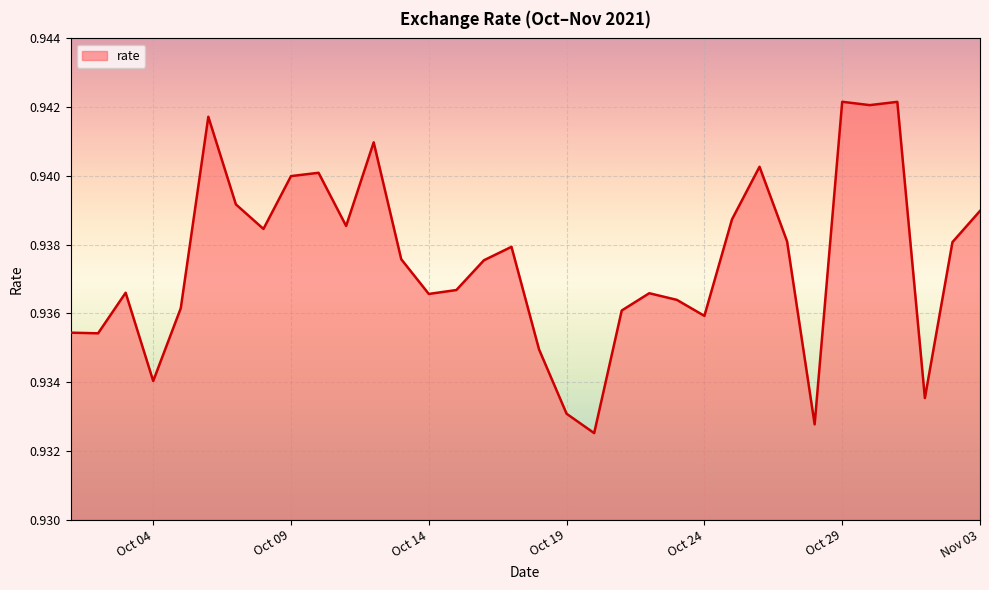

What is the value of the 2nd point from the left?

0.9